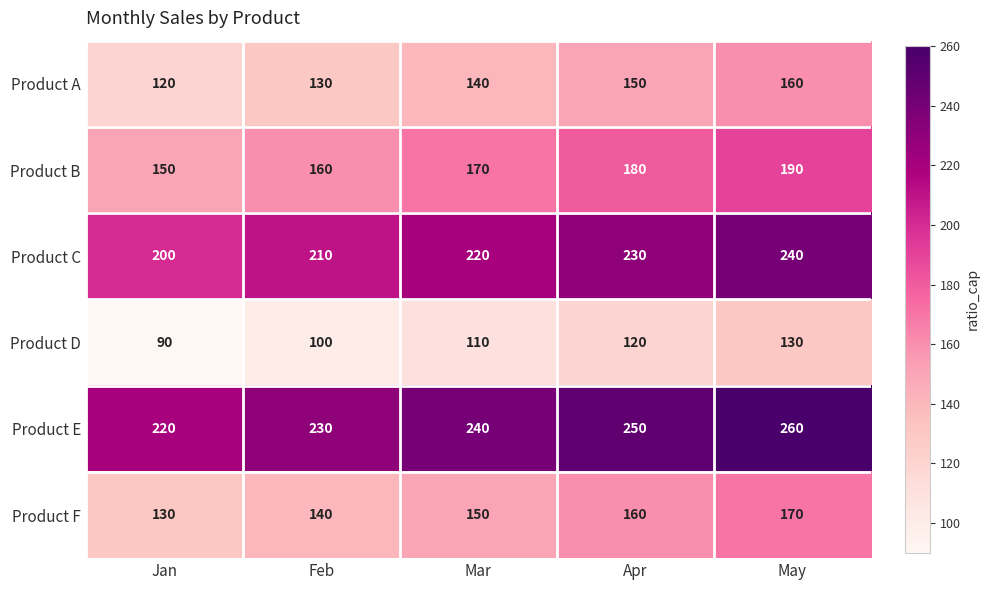

What is the difference between the maximum and minimum values in the Product F series?

40